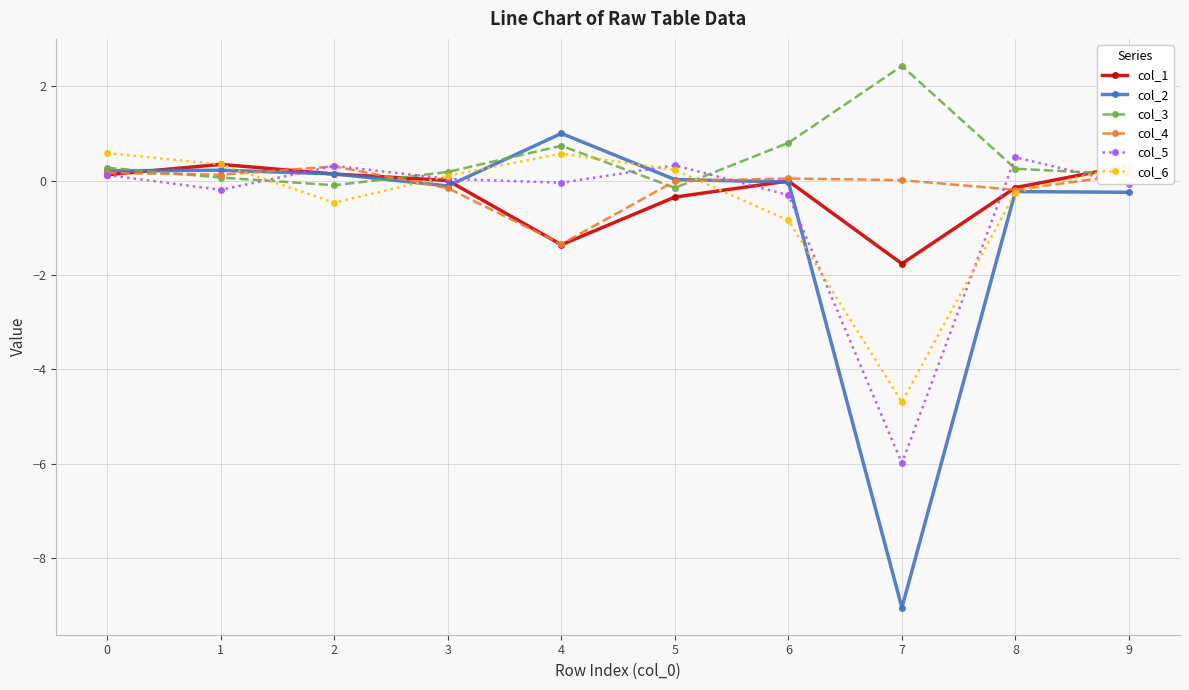

What is the maximum value for col_5?

0.5